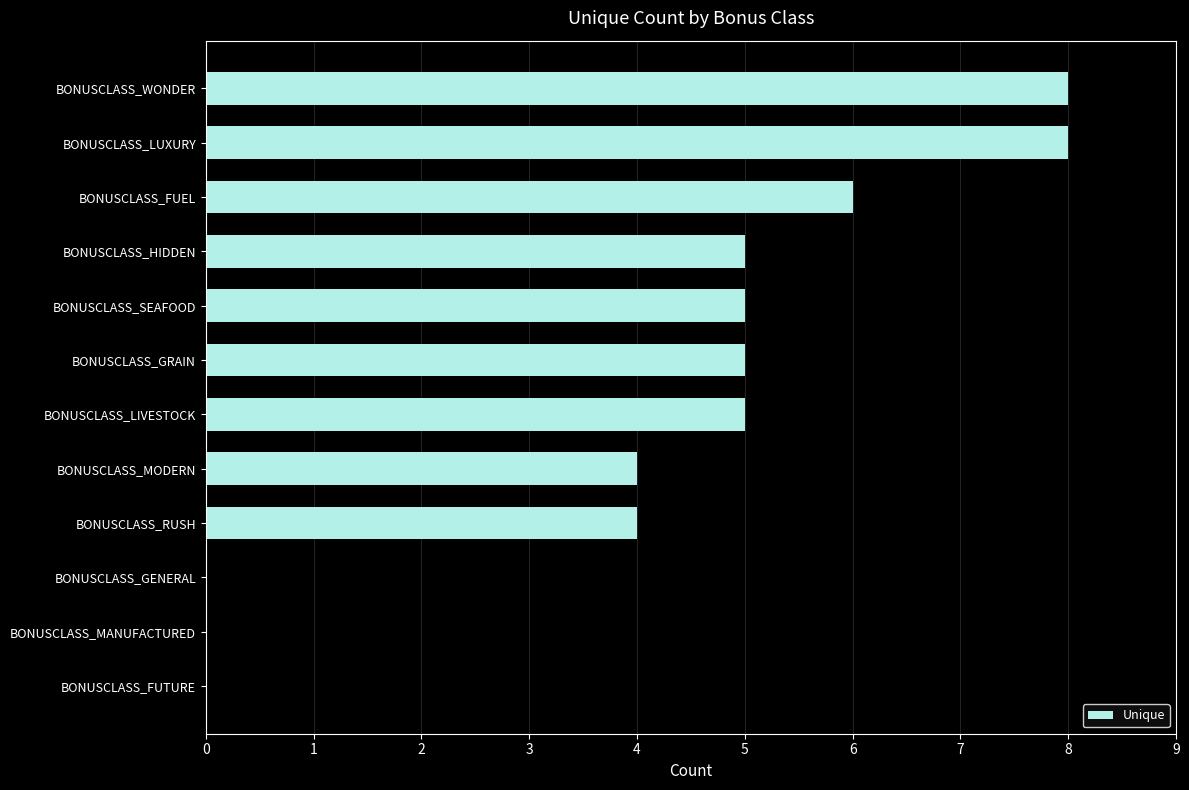

What is the greatest value displayed?

8